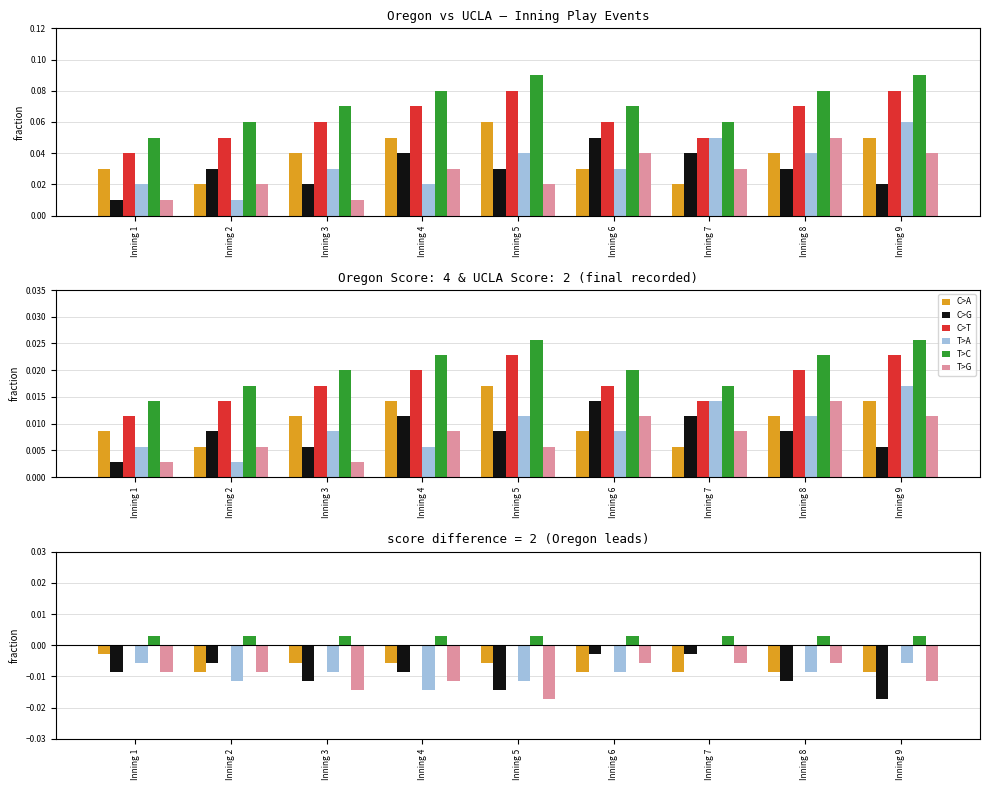

Does the chart contain stacked bars?

No